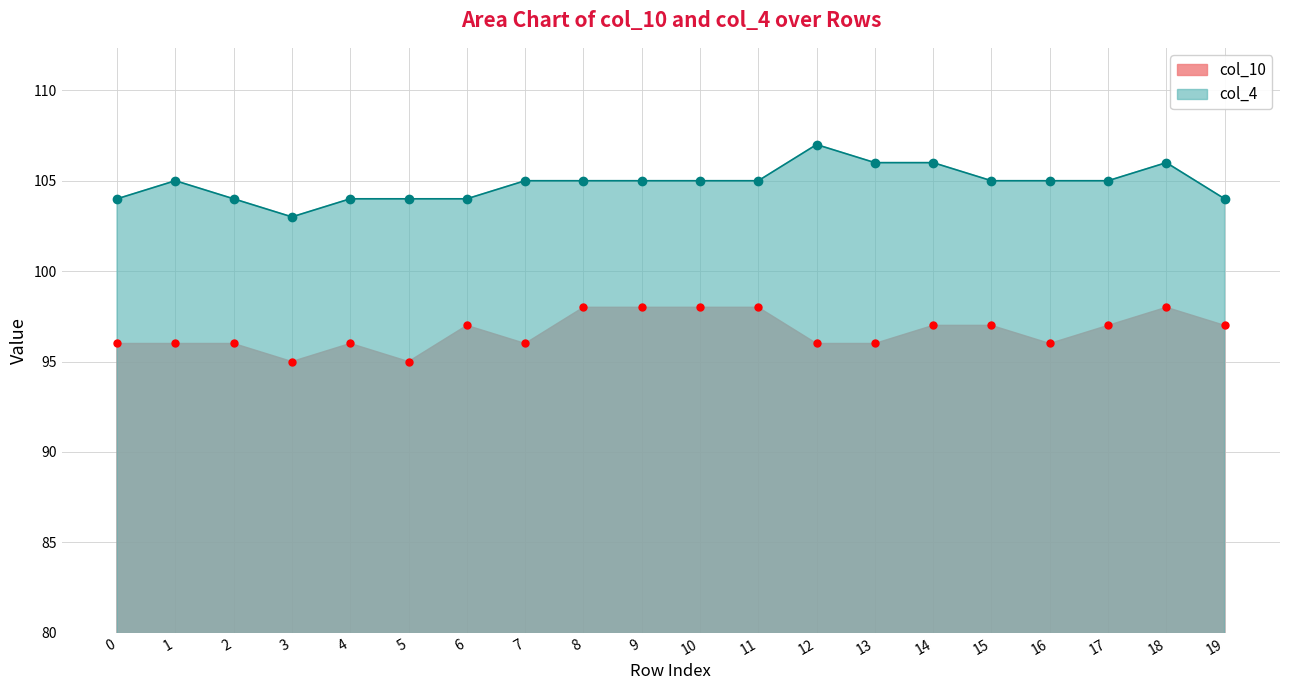

What is the highest value of the col_4 series?

107